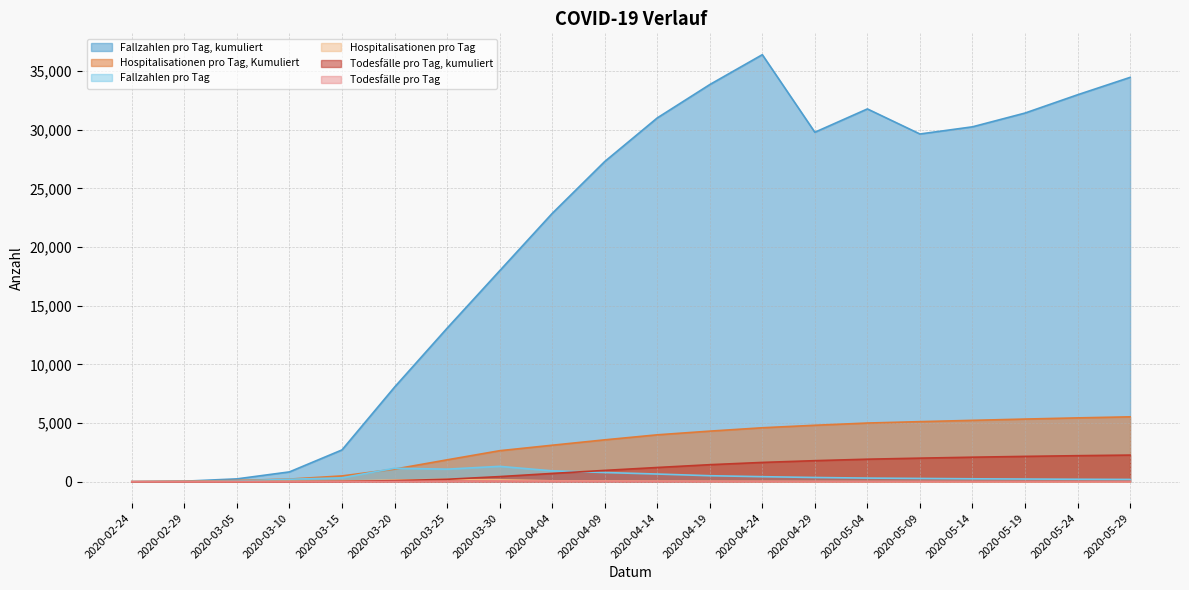

What is the difference between the maximum and minimum values in the Todesfälle pro Tag series?

58